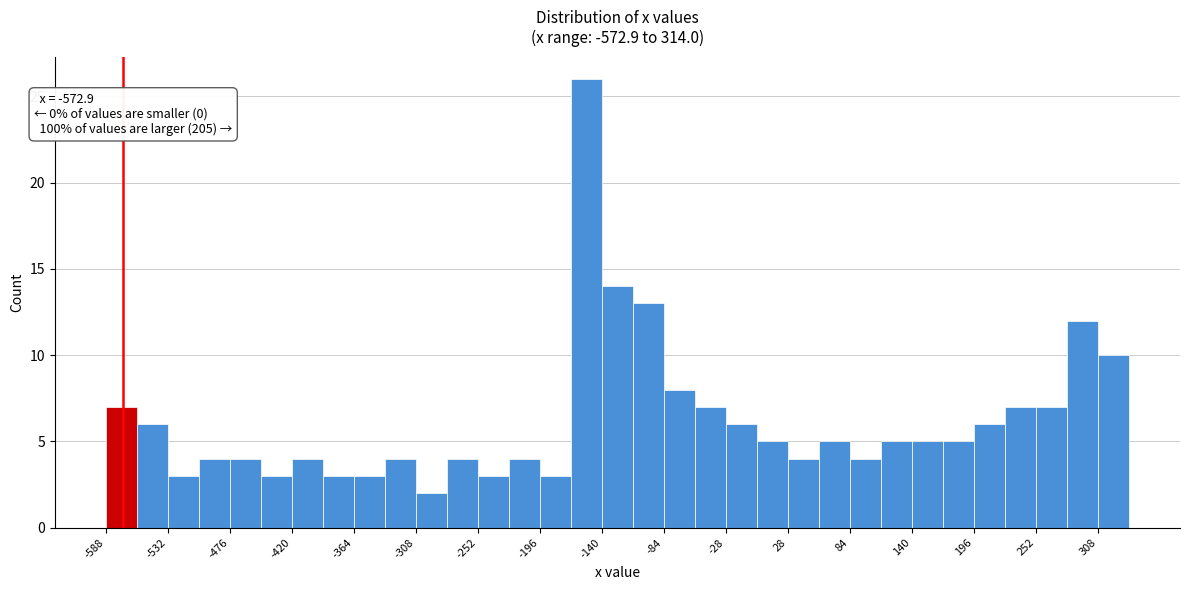

Read against the x-axis, roughly where is the centre of the tallest bar?

-150